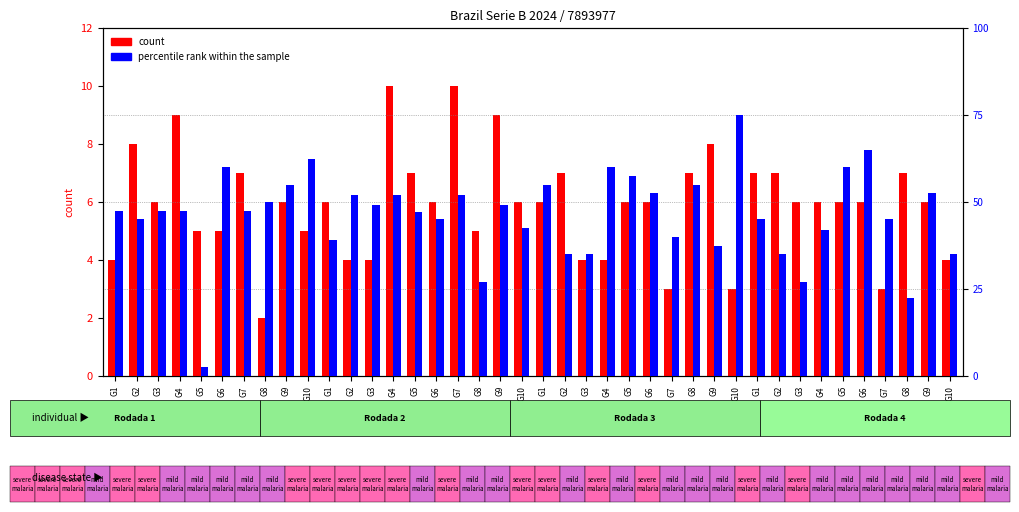

What is the label of the 11th bar from the left?

G1